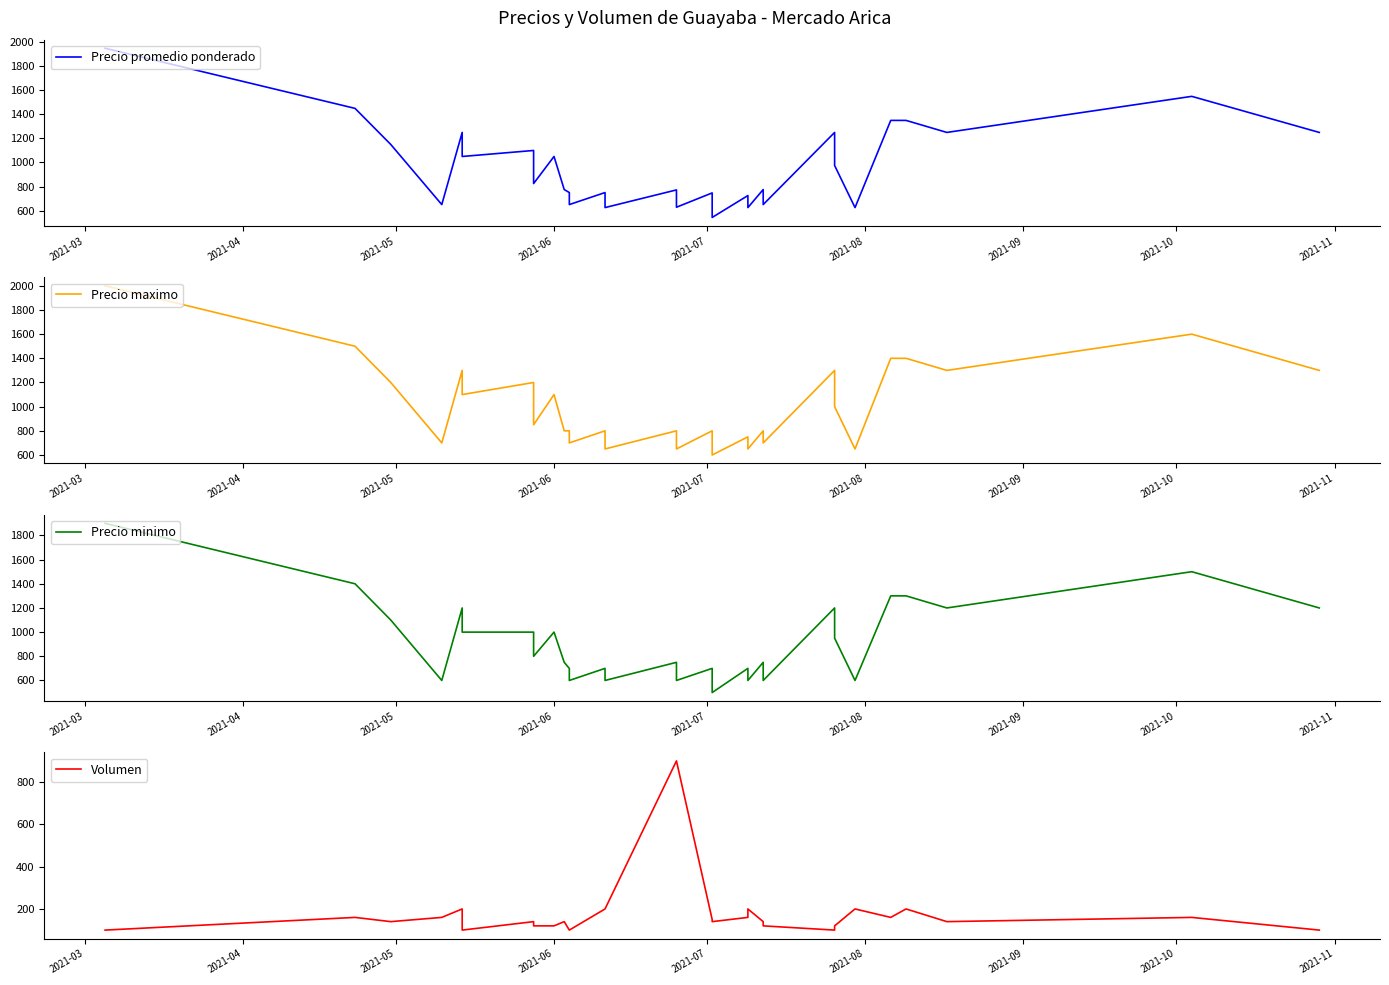

What is the difference between the maximum and second lowest values in the Precio maximo series?

1350